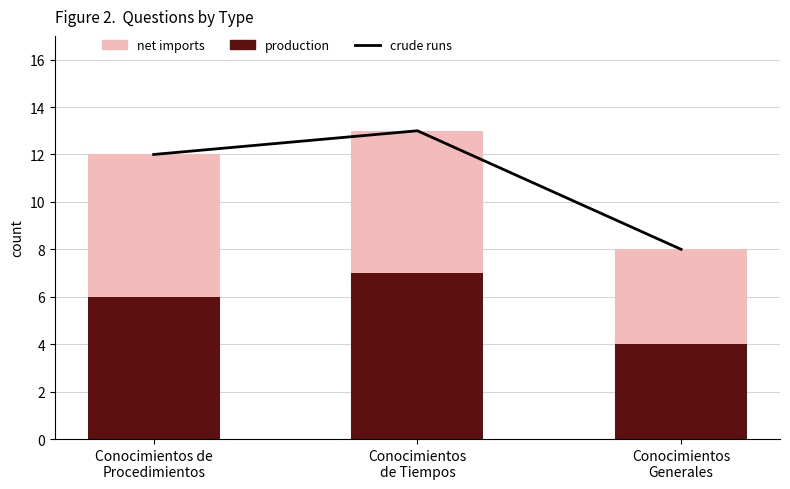

How many production values are between 4 and 7?

3